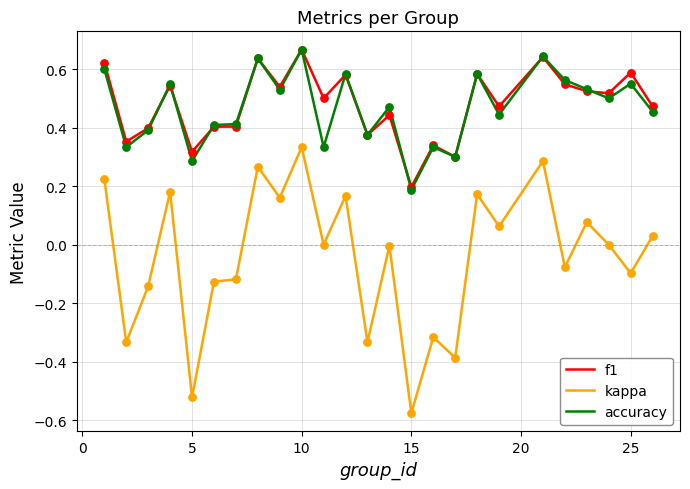

True or false: accuracy and kappa cross at least once.

False